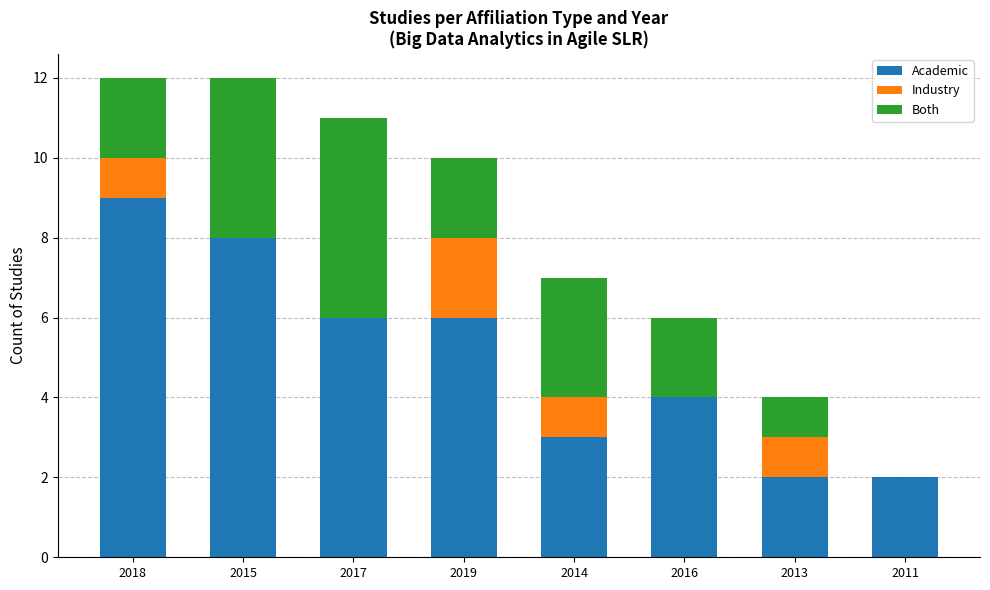

What is the total value across all series at 2015?

12